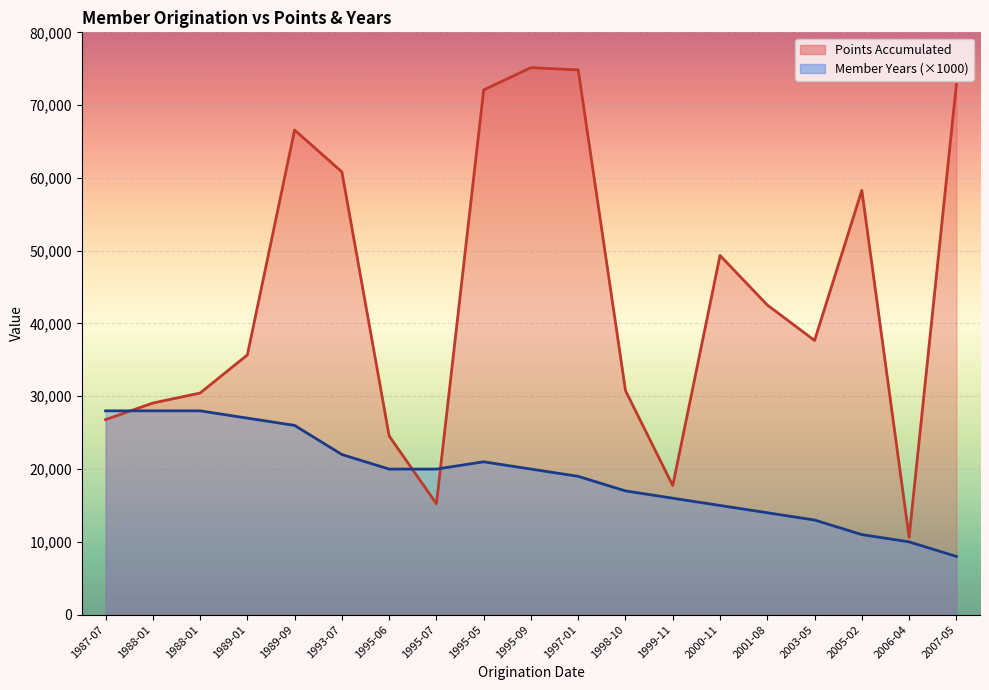

At which category does Points Accumulated reach its first local valley?

1995-07